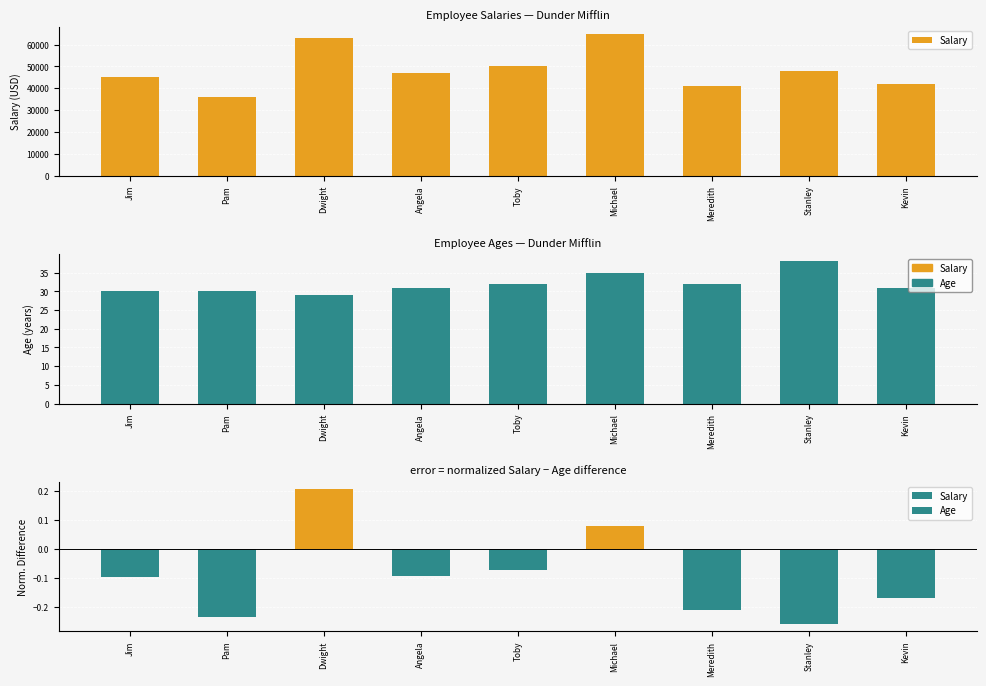

Rank the series at Jim from highest to lowest value.

Salary, Age